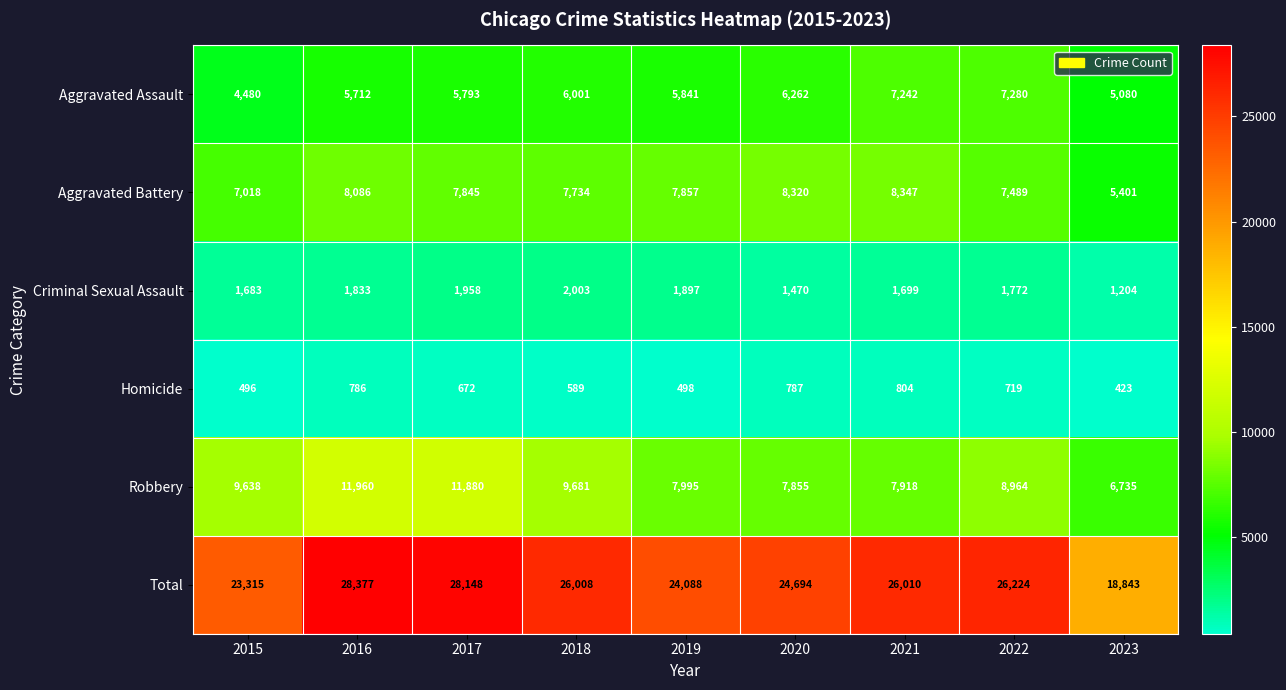

At which category is the sum across all series the highest?

2016